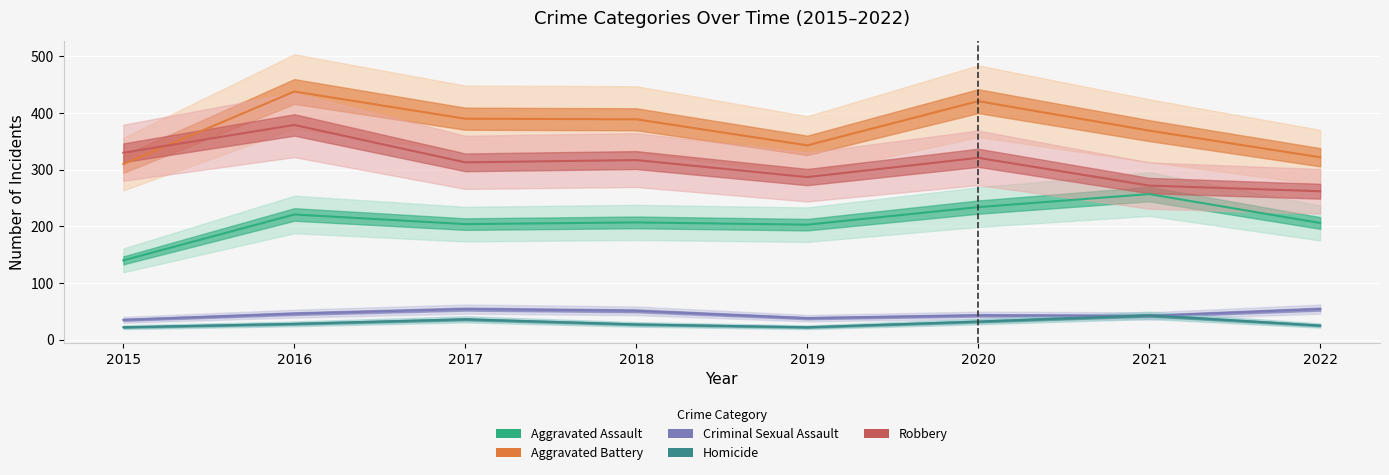

Reading right to left, list all the values displayed in this chart.

Aggravated Assault: 2022=206	2021=257	2020=234	2019=203	2018=207	2017=204	2016=221	2015=140
Aggravated Battery: 2022=322	2021=369	2020=421	2019=343	2018=389	2017=390	2016=438	2015=310
Criminal Sexual Assault: 2022=54	2021=42	2020=43	2019=38	2018=51	2017=54	2016=46	2015=35
Homicide: 2022=25	2021=43	2020=32	2019=22	2018=27	2017=36	2016=28	2015=22
Robbery: 2022=262	2021=272	2020=321	2019=287	2018=317	2017=313	2016=379	2015=330